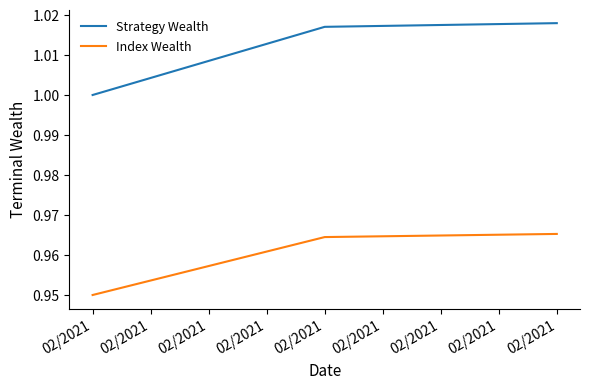

Count the number of categories in the chart.

3